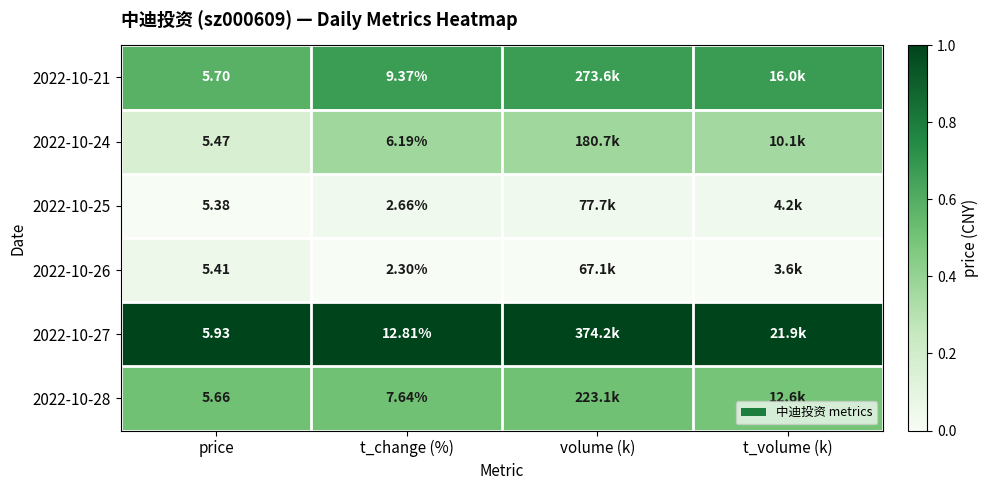

Is the value of 2022-10-26 at price greater than the value of 2022-10-27 at price?

No